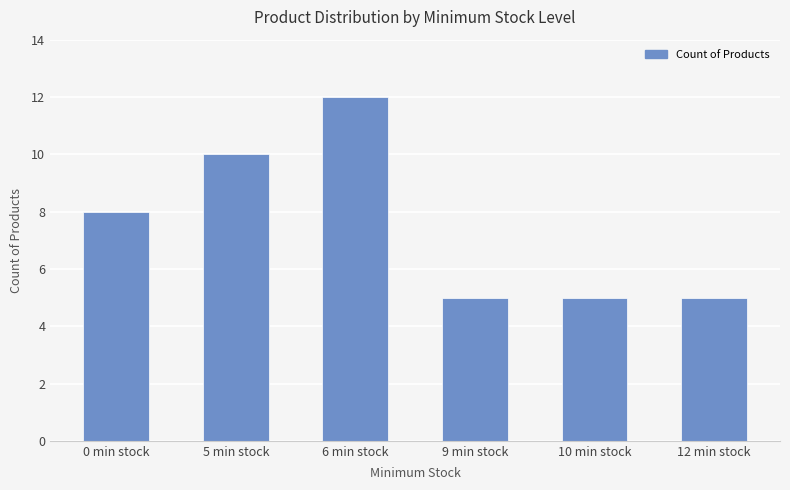

The value at 10 min stock is 5. True or false?

True